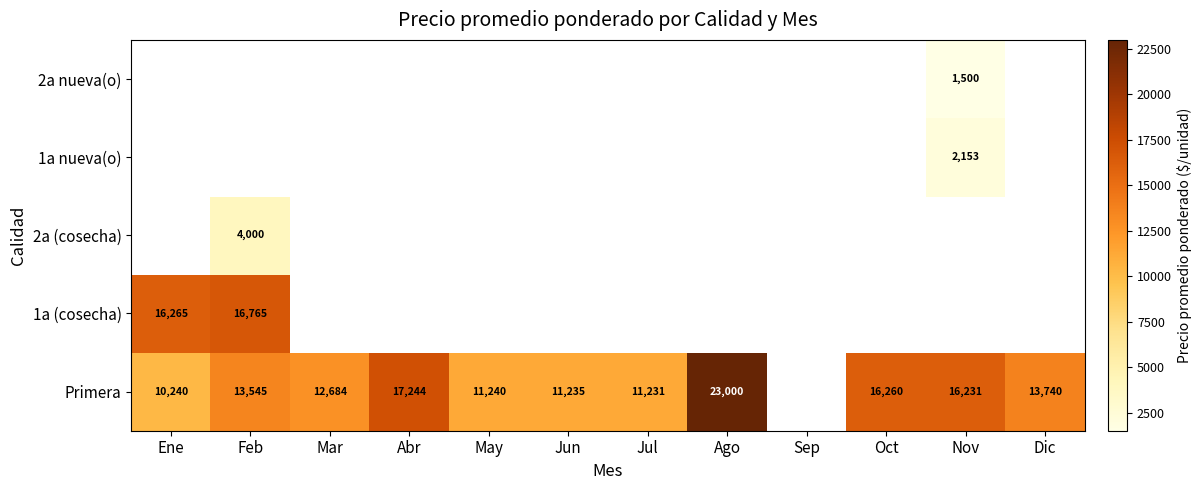

Rank the series by their maximum value, from highest to lowest.

Primera, 1a (cosecha), 2a (cosecha), 1a nueva(o), 2a nueva(o)